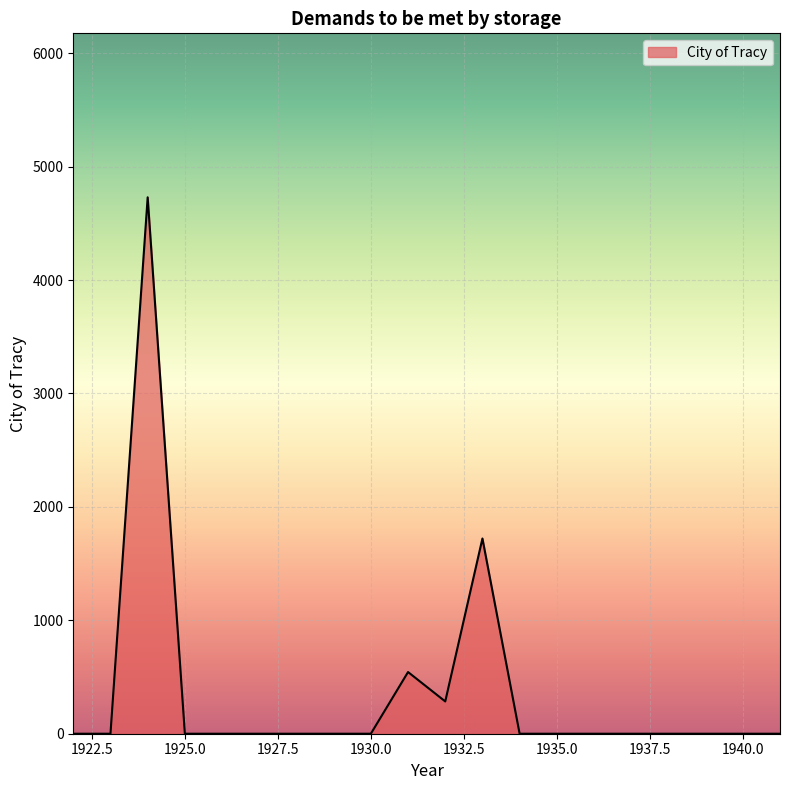

What is the difference between the maximum and minimum values?

4729.8